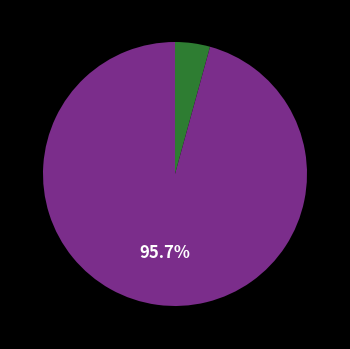

Is there a majority slice in this chart?

Yes